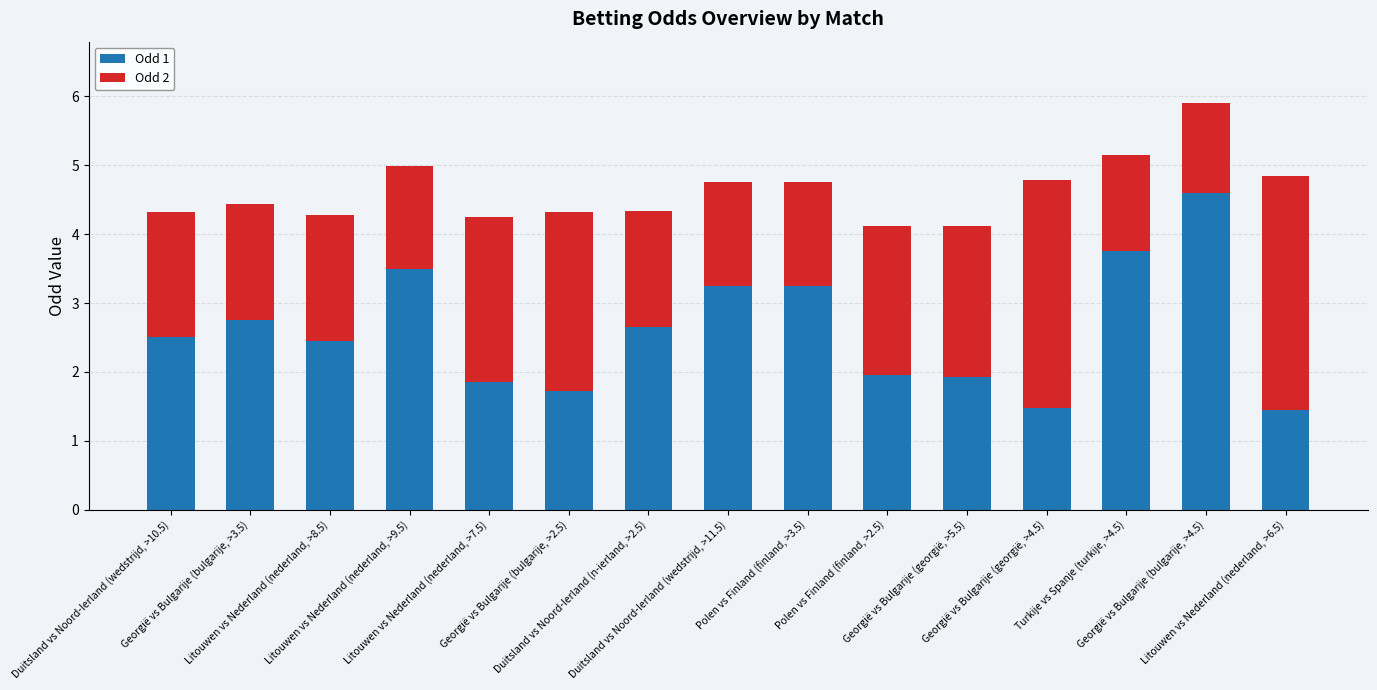

What is the average value of the Odd 1 series?

2.6